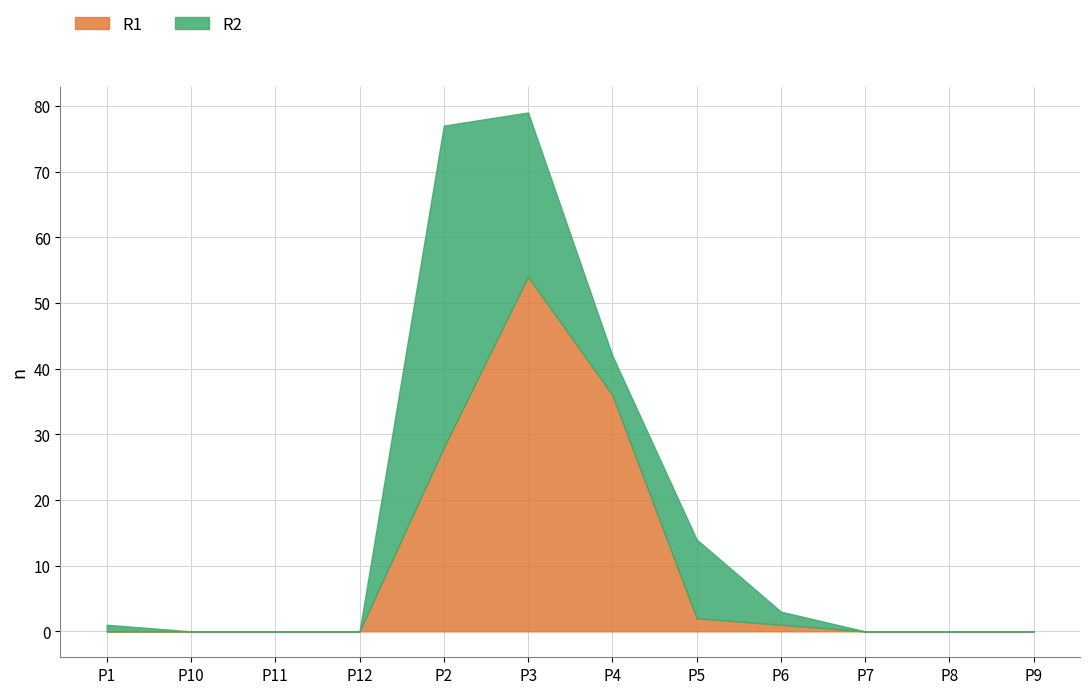

What is the label of the 8th point from the left?

P5